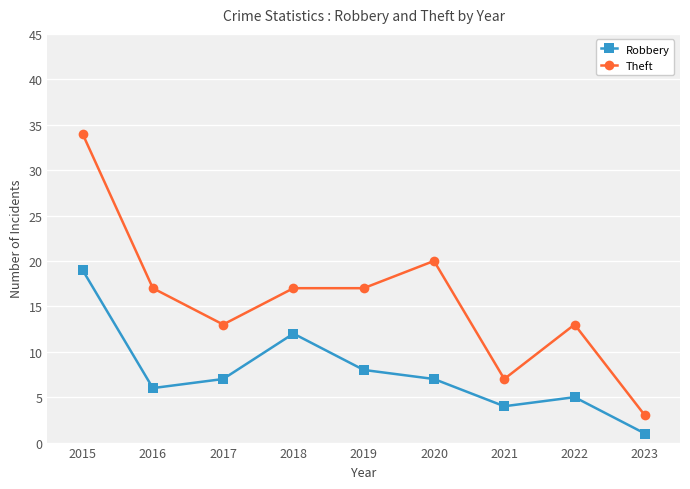

What is the difference between the highest and lowest values at 2015?

15